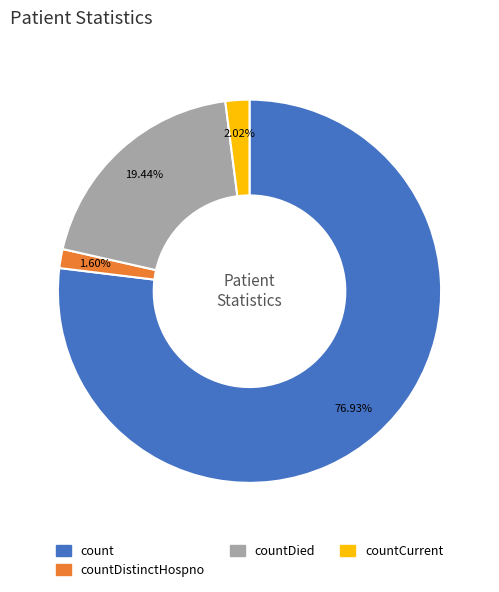

What is the largest slice in the pie chart?

count